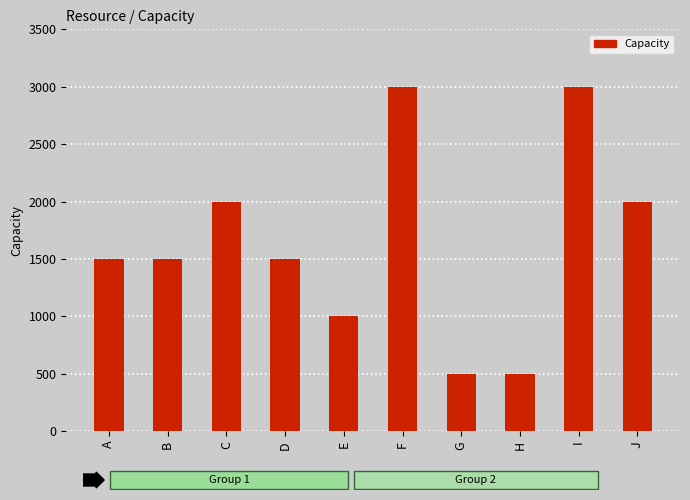

What is the value of the 10th bar from the left?

2000